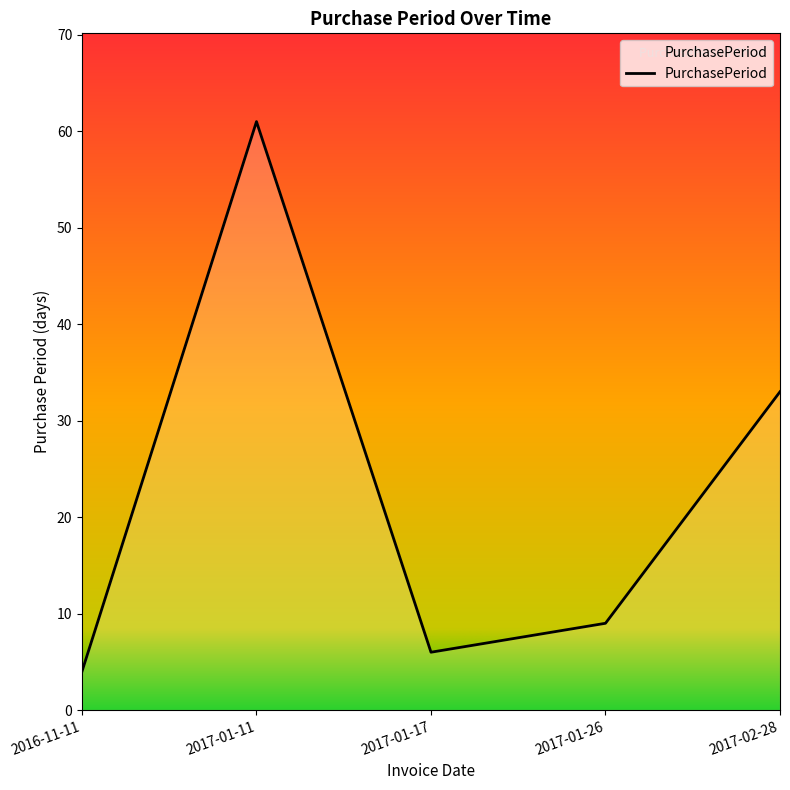

The value at 2017-02-28 is 33. True or false?

True